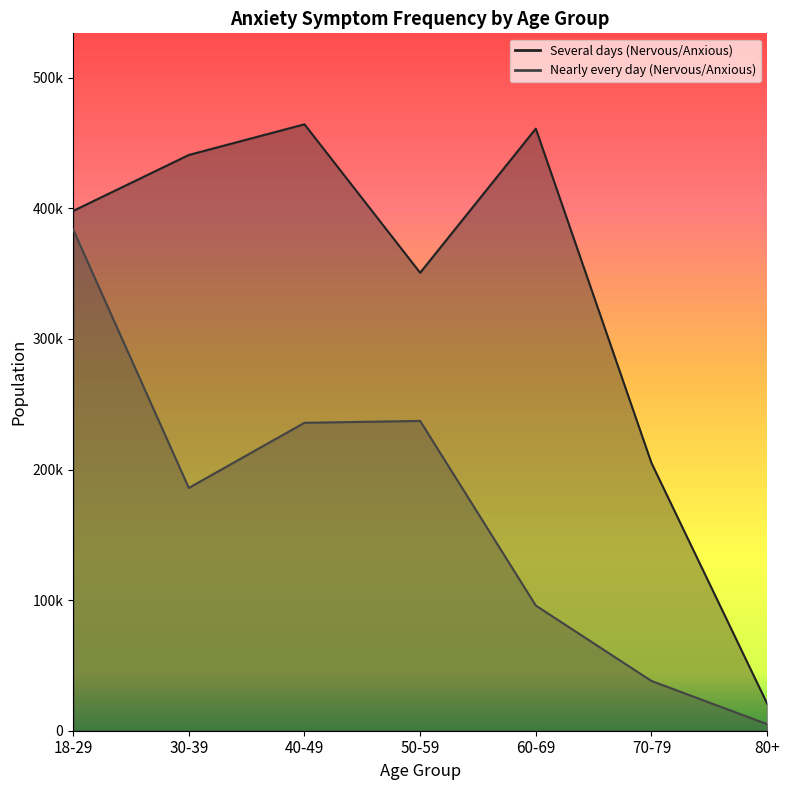

What is the sum of all Nearly every day (Nervous/Anxious) values?

1181785